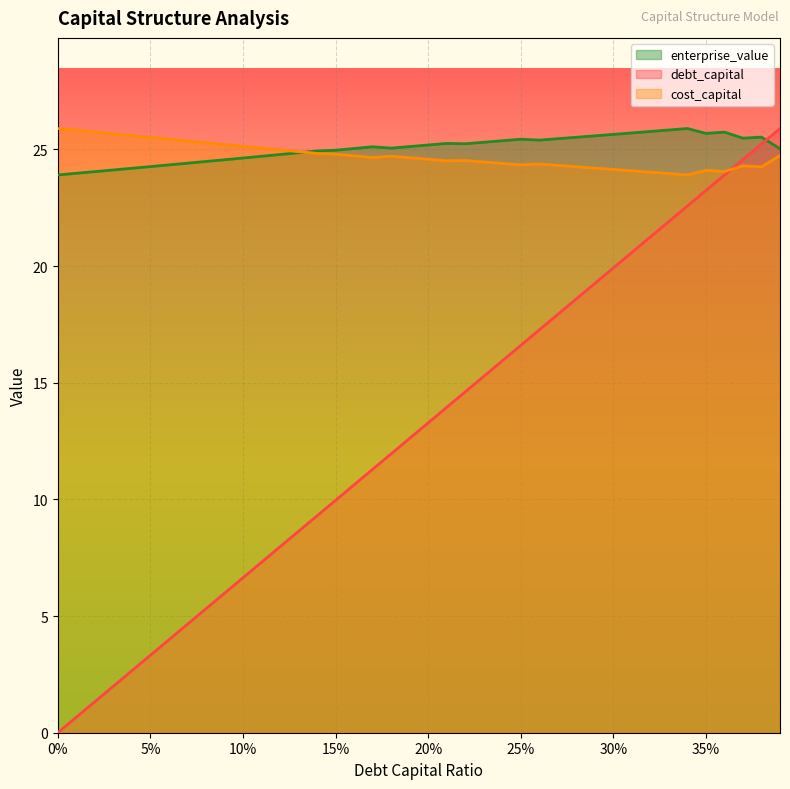

True or false: debt_capital has more than 2 points higher than both neighbors.

False